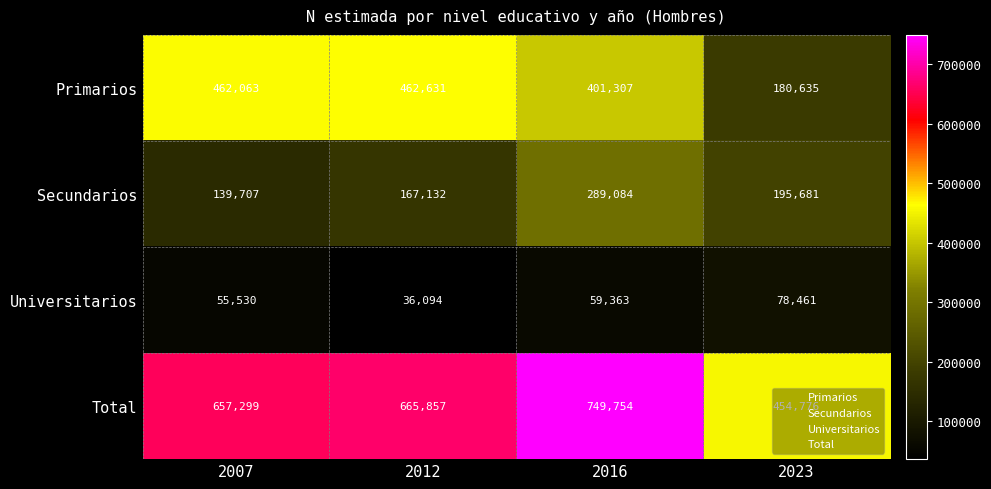

What is the lowest value of the Secundarios series?

139707